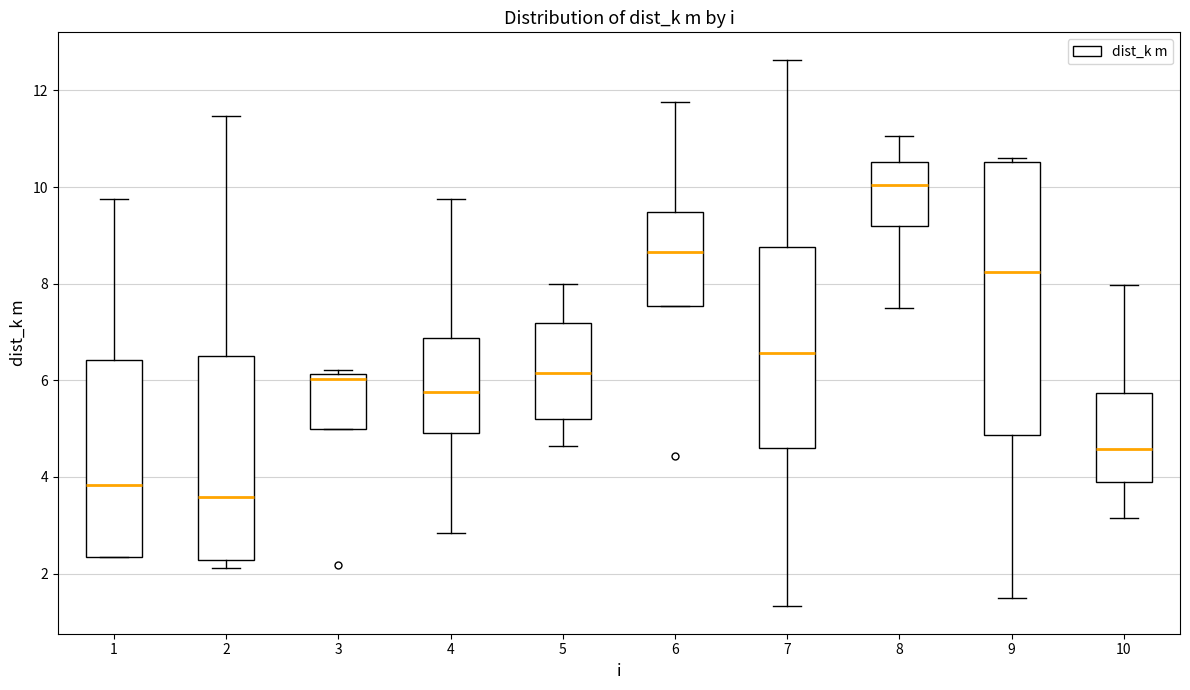

Which box has the lowest median line?

2